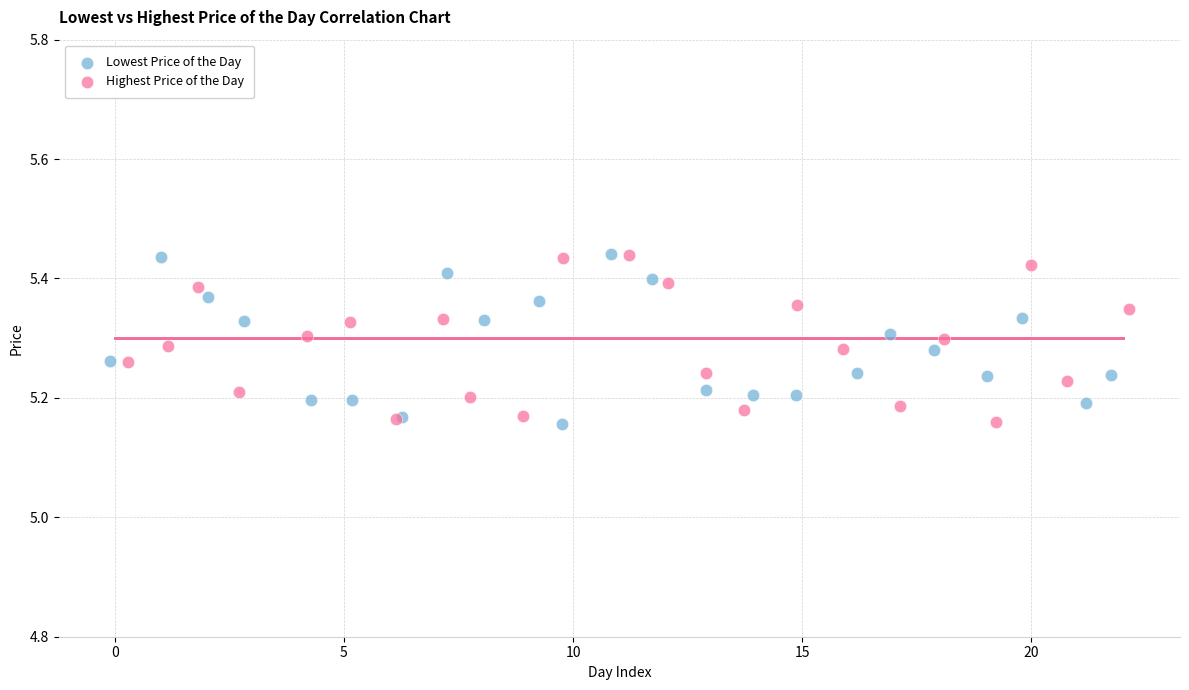

What are all the series names shown in the legend?

Lowest Price of the Day, Highest Price of the Day